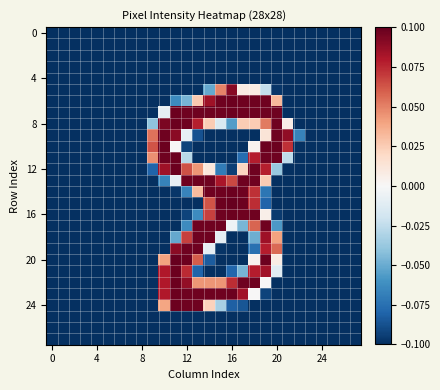

How many data points does each series have?

28